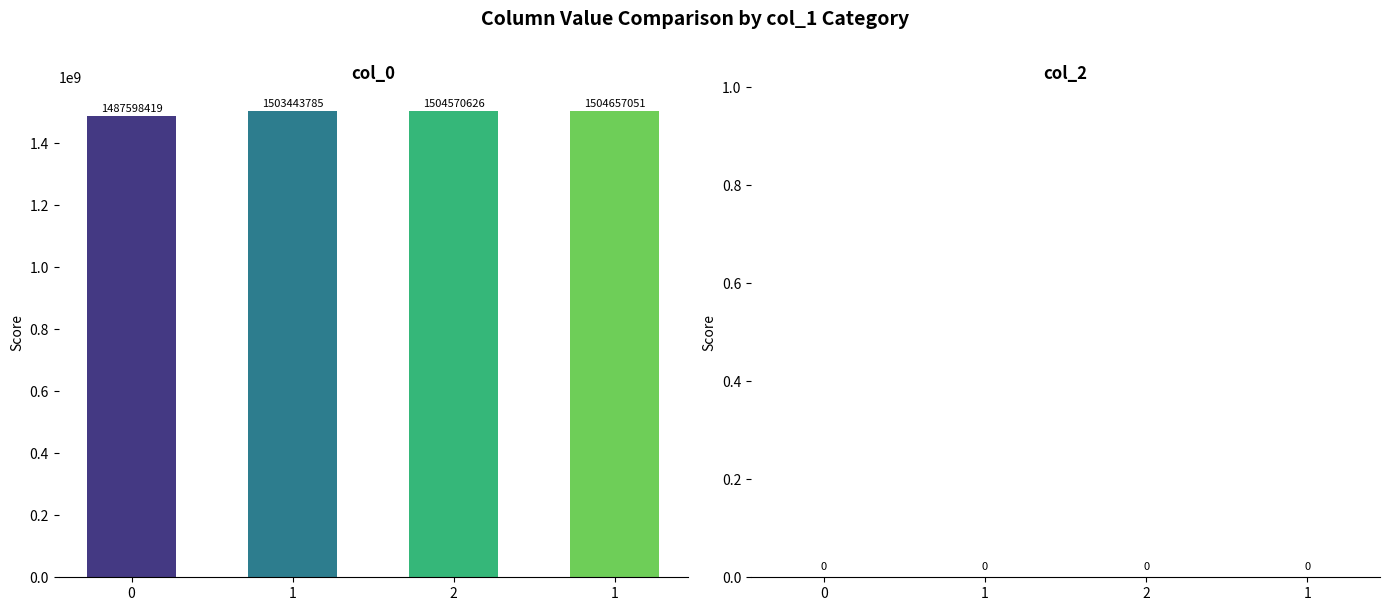

How many bars are there in total?

4